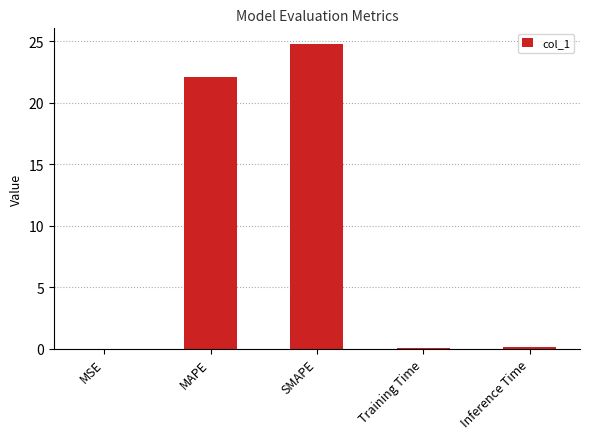

The chart shows a value of 24.8 at SMAPE. True or false?

True